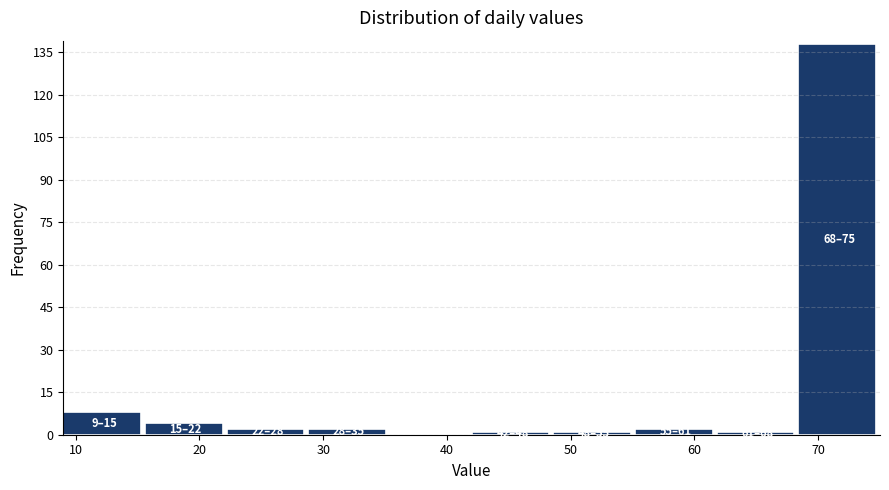

Over which range of the x-axis is the bar tallest?

68.4 to 75.0